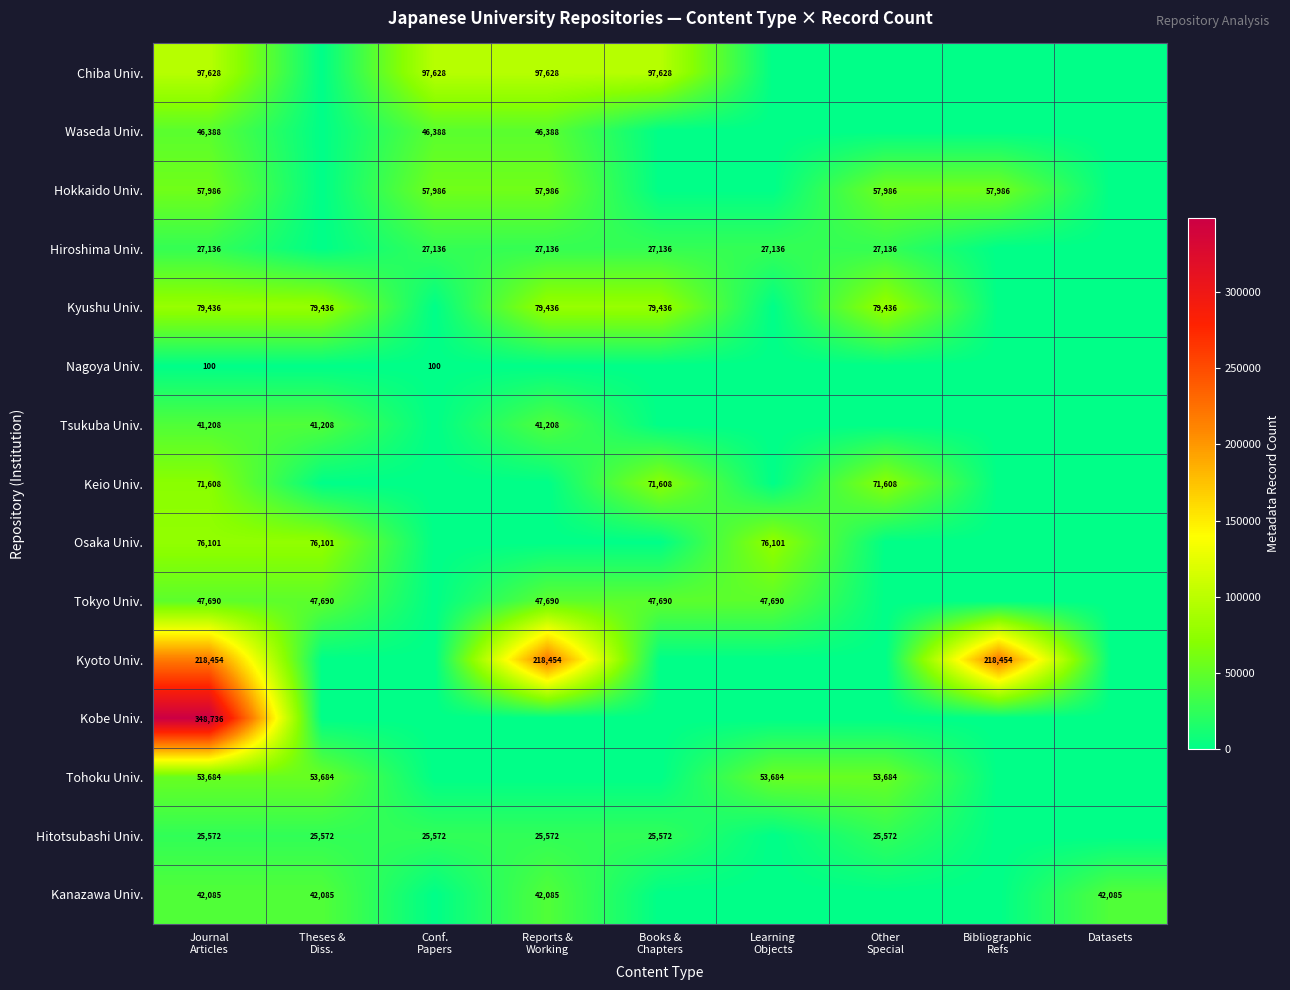

The value of Kyushu Univ. at Datasets is 0. True or false?

True